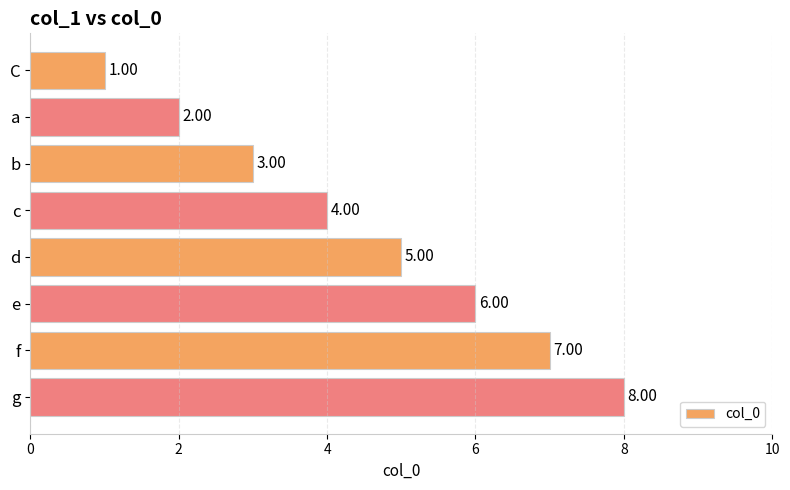

Which category has the highest value across all series?

g